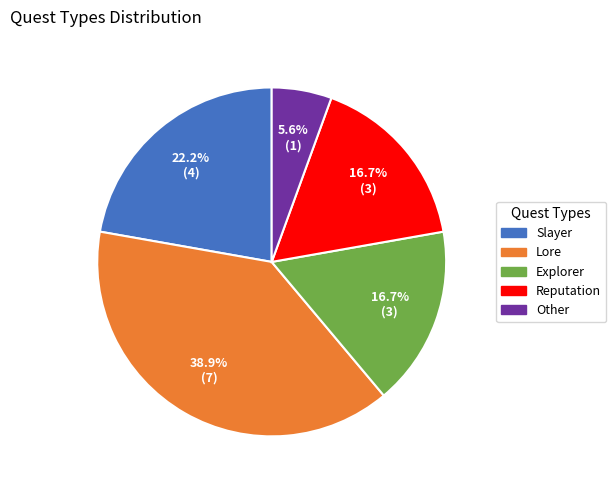

What is the ratio of the value at Other to the value at Explorer?

0.3